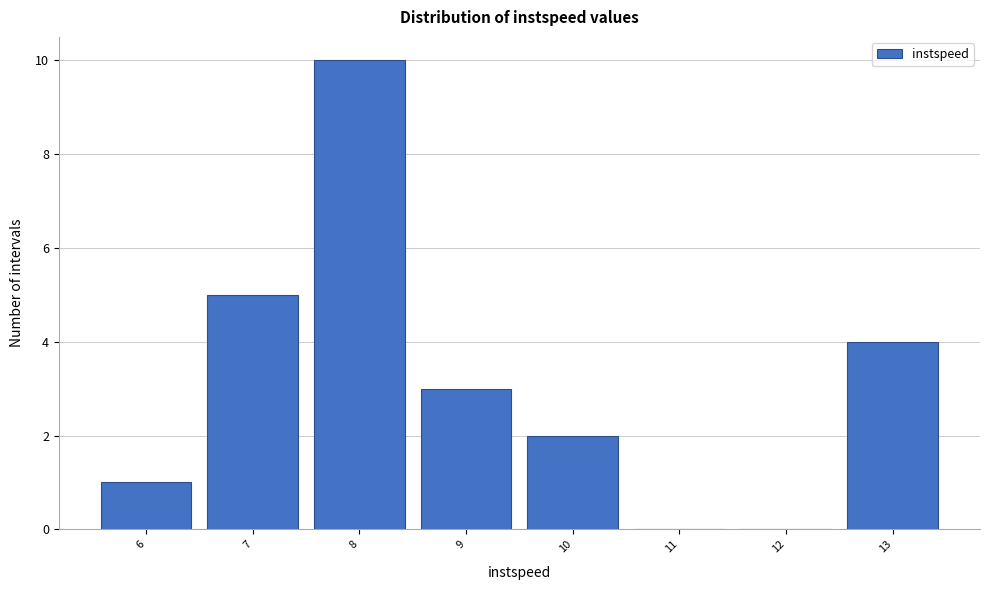

Reading right to left, what are all the values shown in this chart?

13=4	12=0	11=0	10=2	9=3	8=10	7=5	6=1